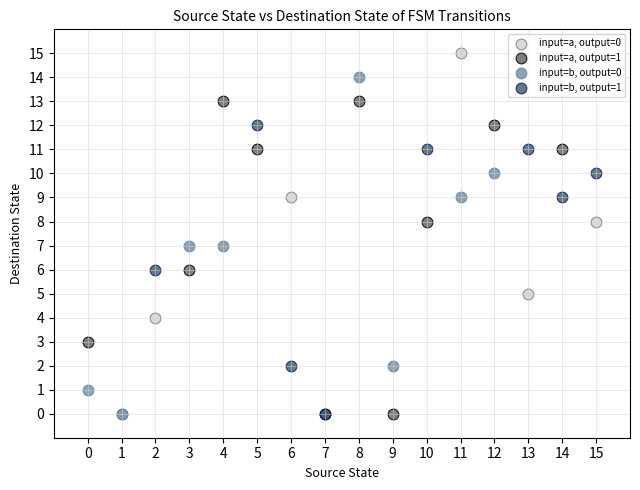

Which series reaches the maximum Y coordinate?

input=a, output=0